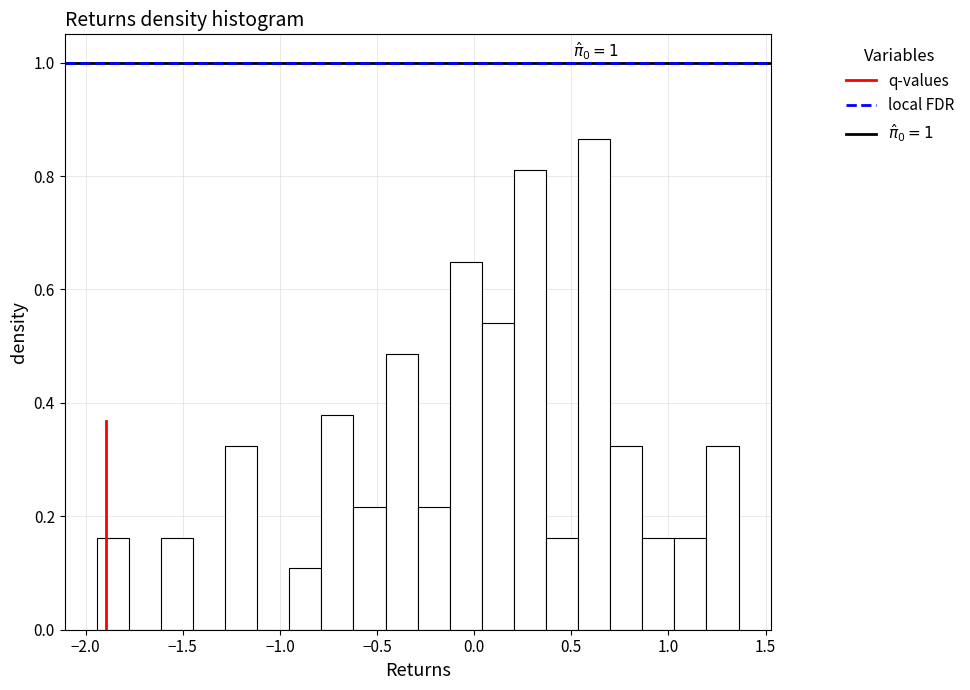

Read against the x-axis, roughly where is the centre of the tallest bar?

0.60